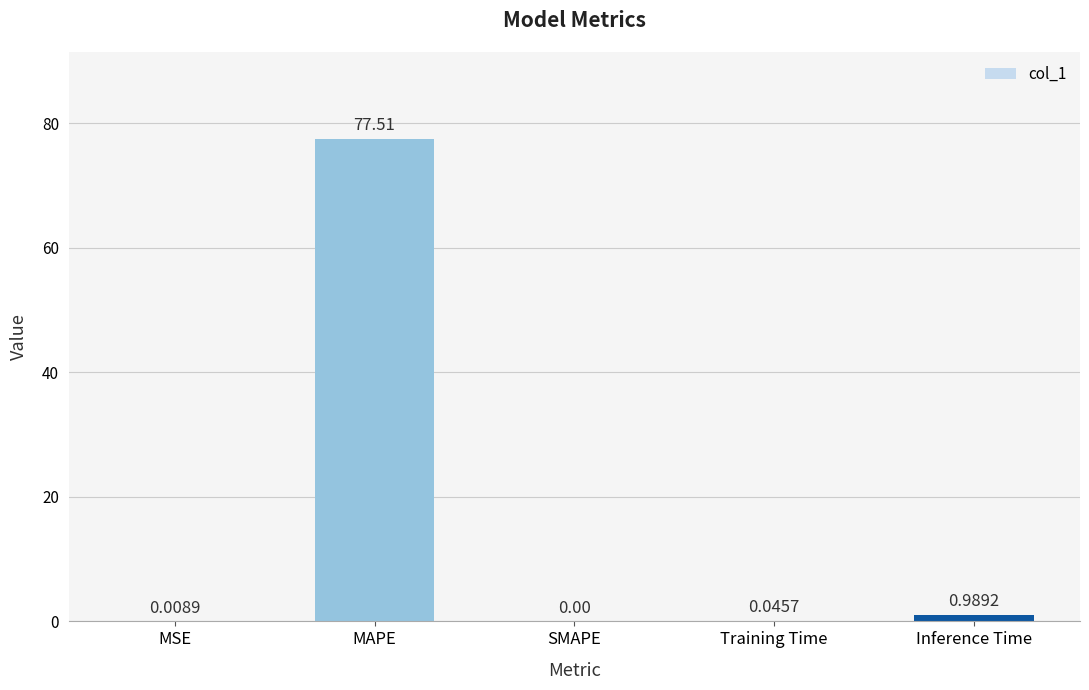

True or false: the data shows 31.3 at SMAPE.

False